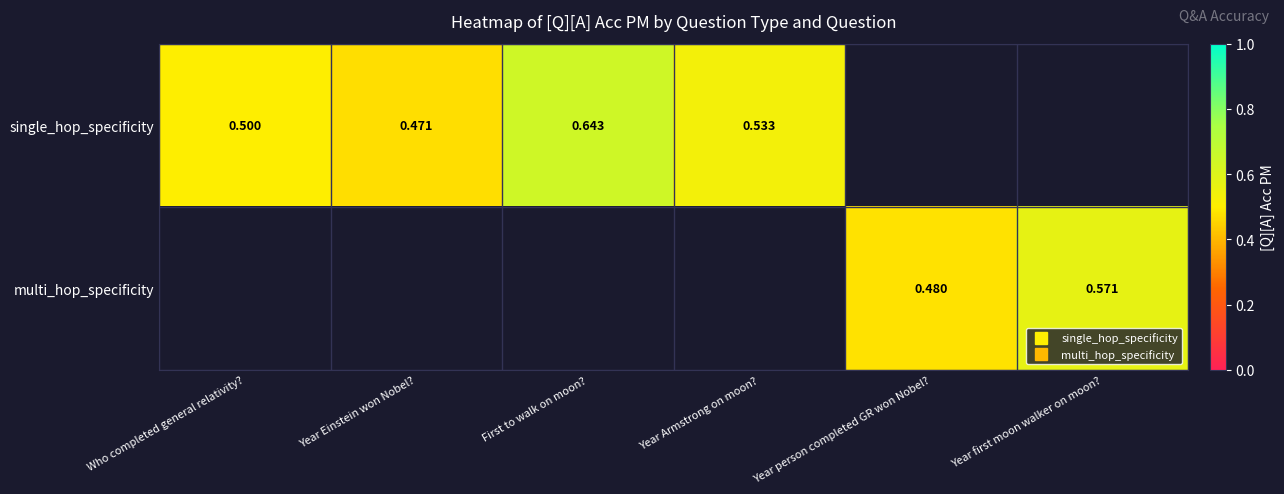

What is the minimum value shown in the chart?

0.5